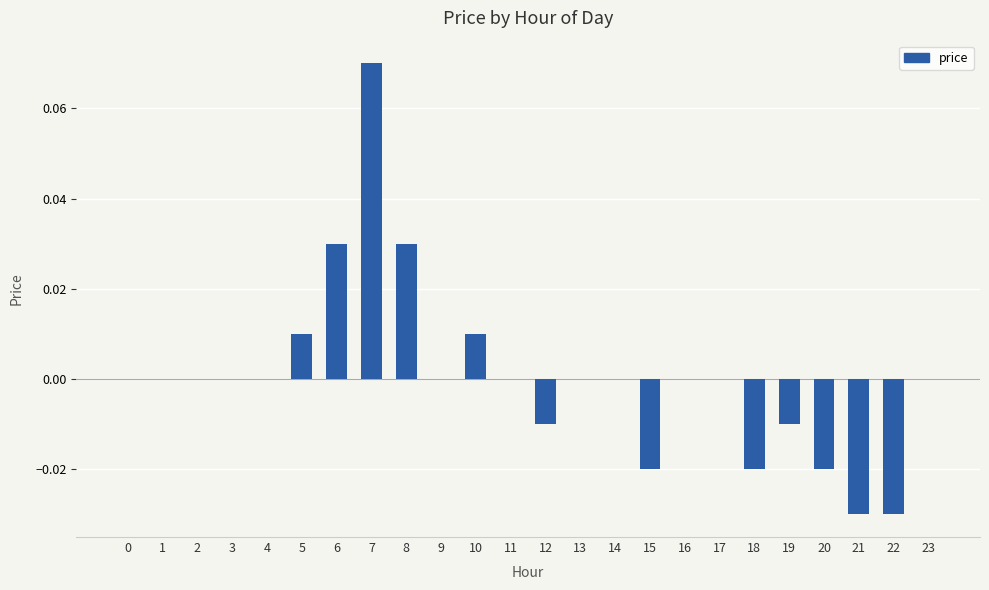

At which category does the chart reach its peak across all series?

7